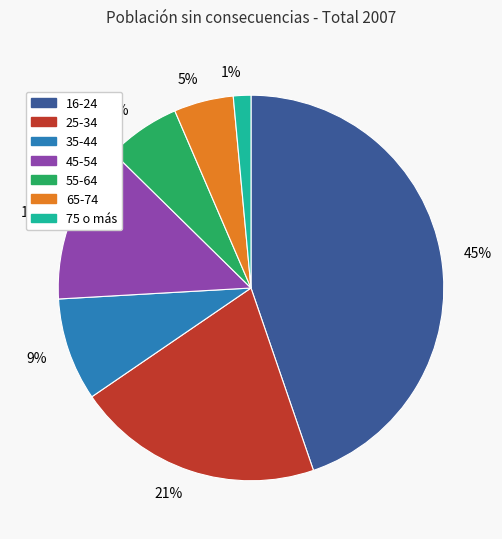

Do 6% and 1% together represent more than half of the pie?

No